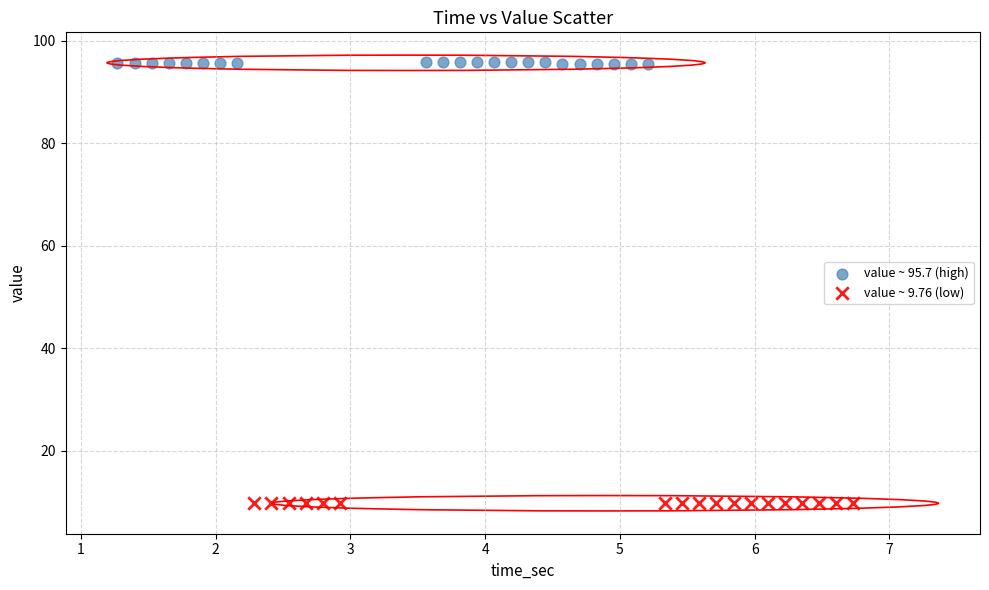

Which series contains the lowest Y value?

value ~ 9.76 (low)